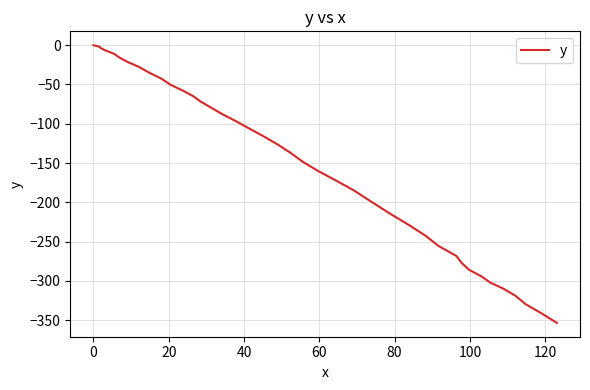

What is the smallest value displayed?

-353.5